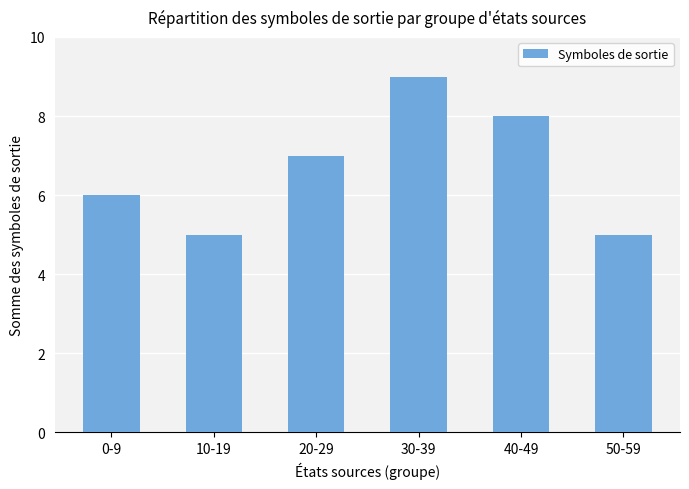

True or false: the data shows 8 at 10-19.

False